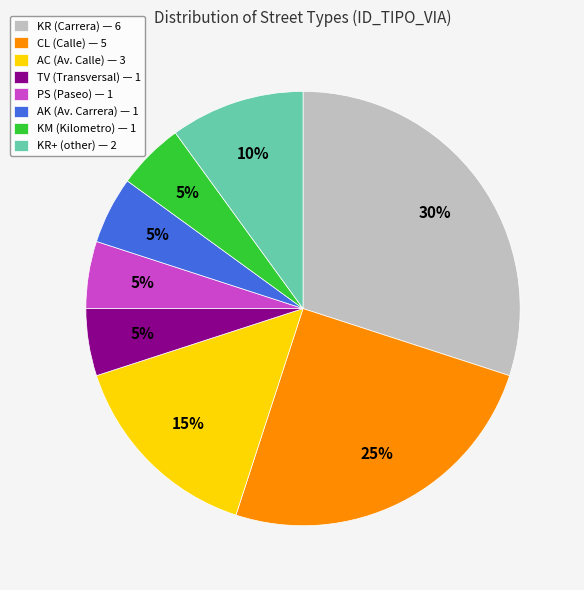

Combined, do AK (Av. Carrera) — 1 and AC (Av. Calle) — 3 account for over 50%?

No